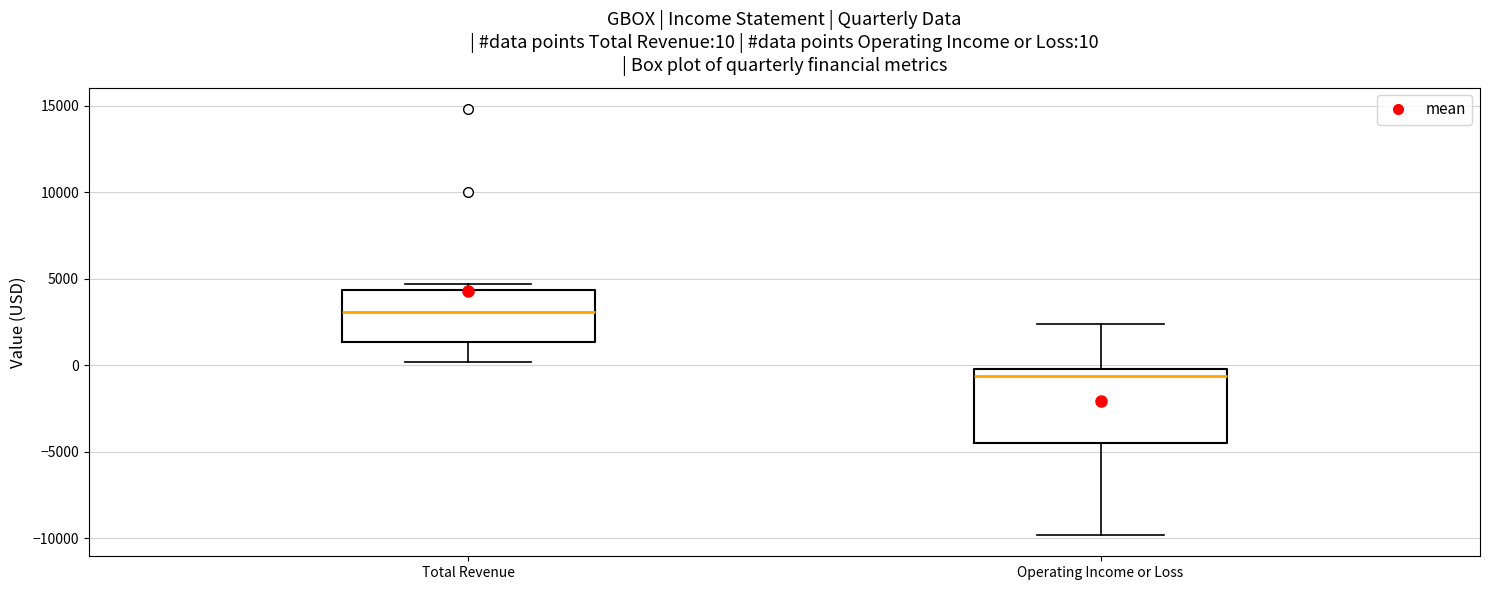

Which box has the highest median line?

Total Revenue